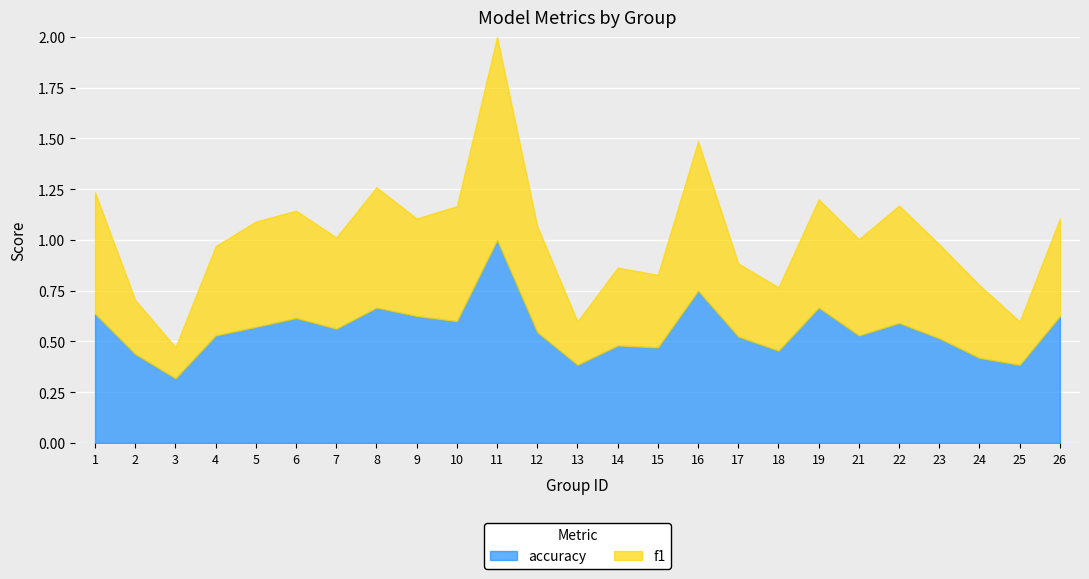

What is the minimum value for accuracy?

0.3